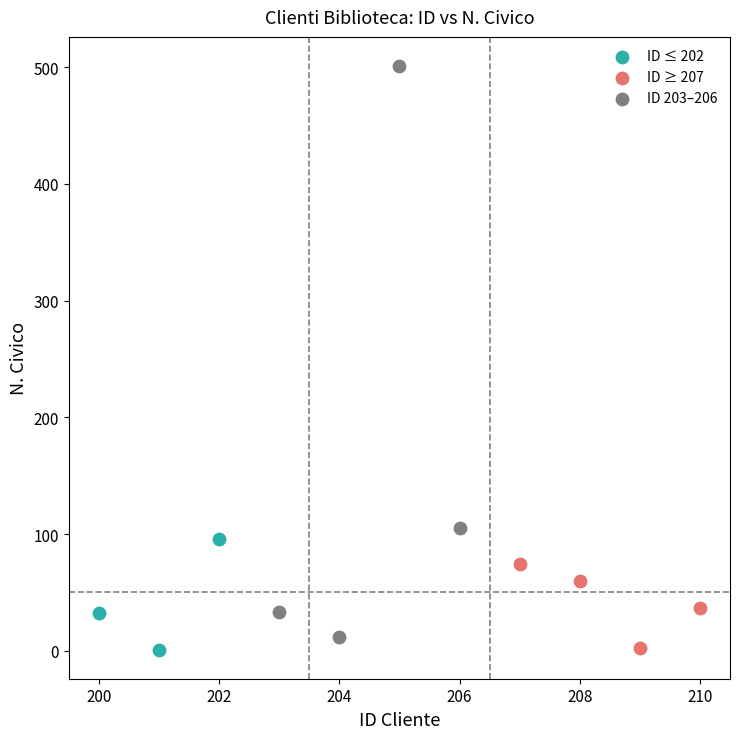

What are all the series names shown in the legend?

ID ≤ 202, ID ≥ 207, ID 203–206